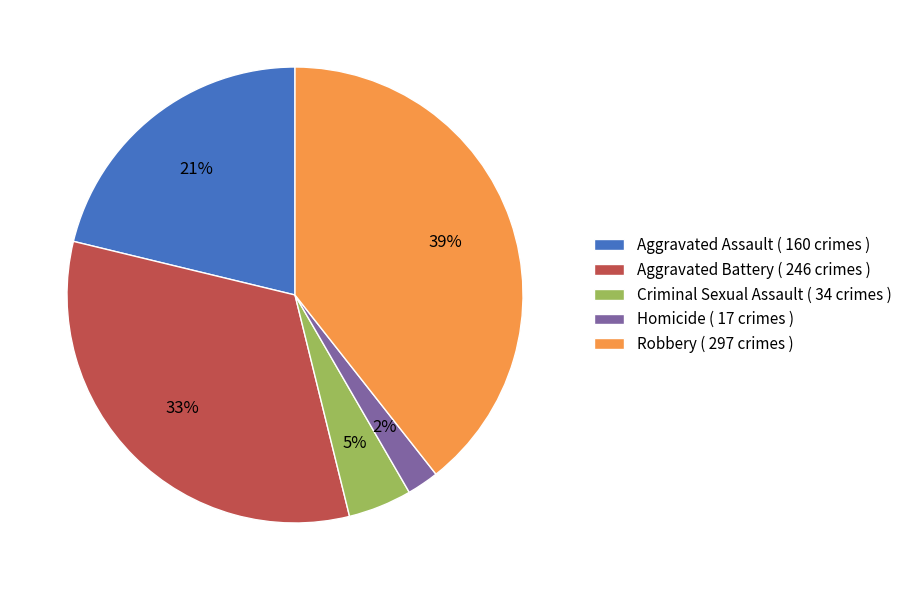

What percentage is the Criminal Sexual Assault slice, to the nearest percent?

5%